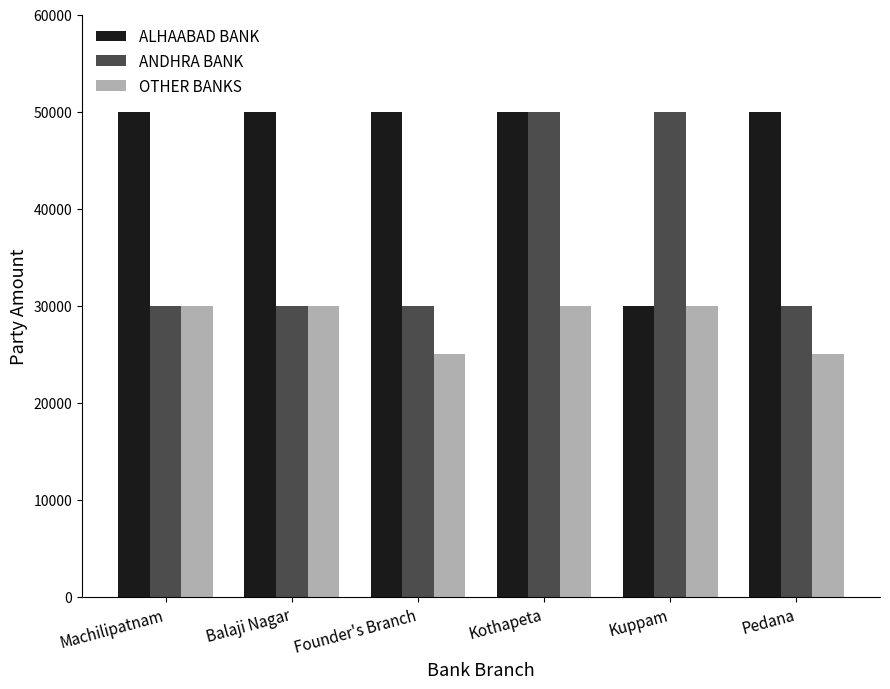

Are the bars grouped side by side (vs. stacked)?

Yes